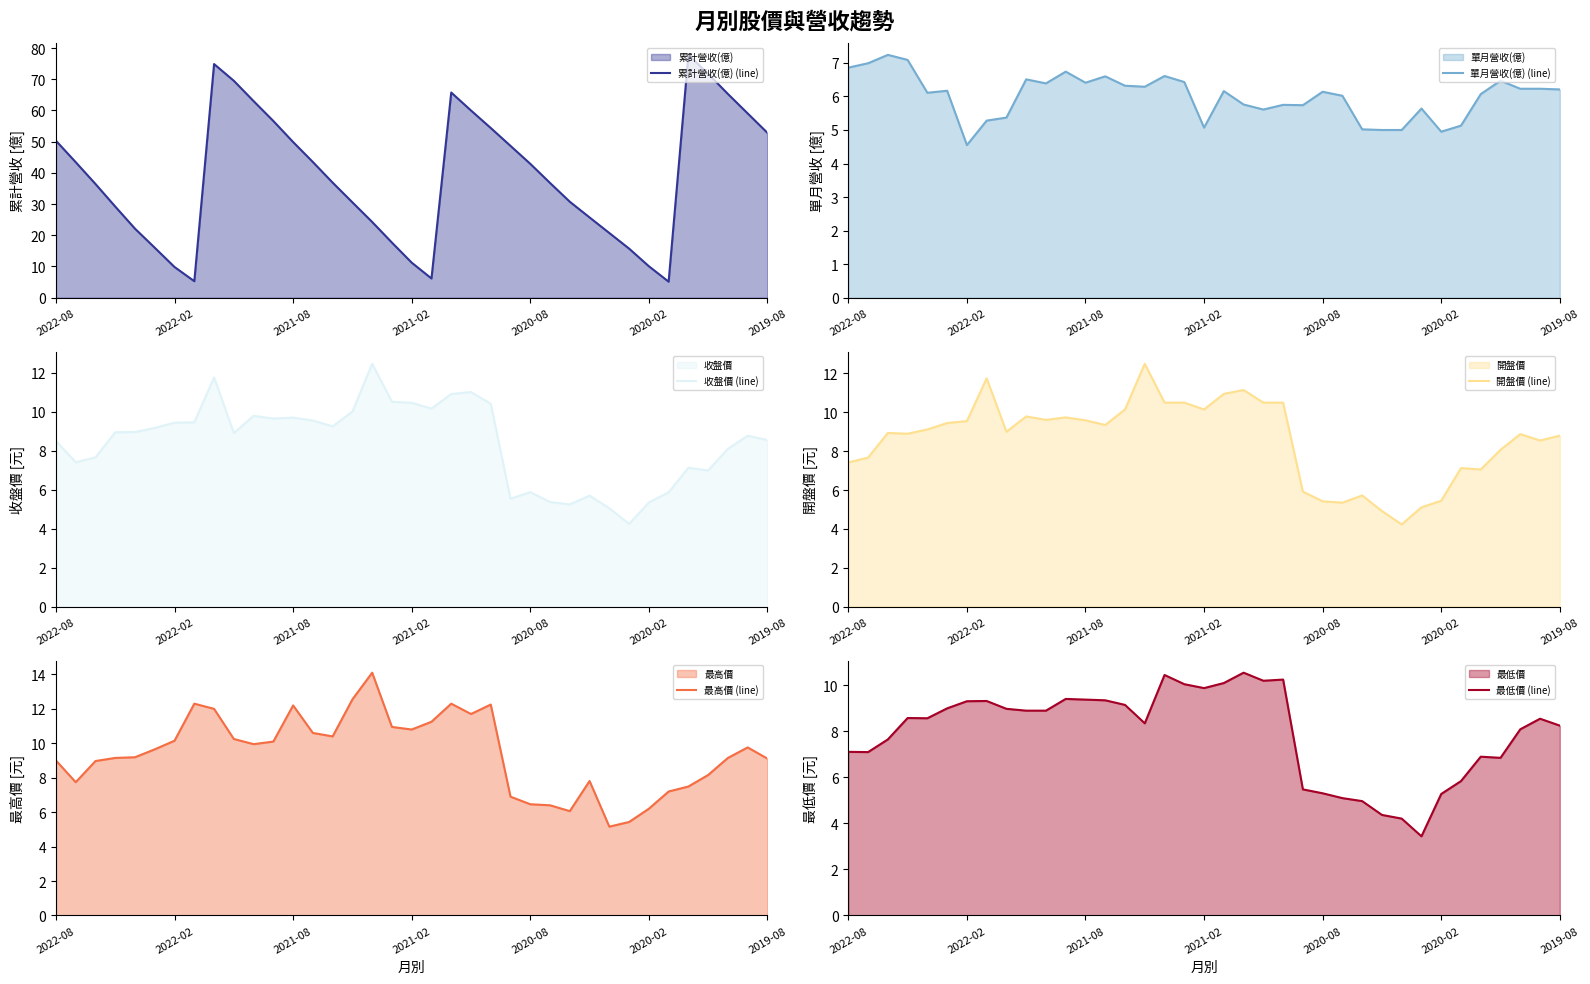

What are all the series names shown in the legend?

累計營收(億) (line), 單月營收(億) (line), 收盤價 (line), 開盤價 (line), 最高價 (line), 最低價 (line)